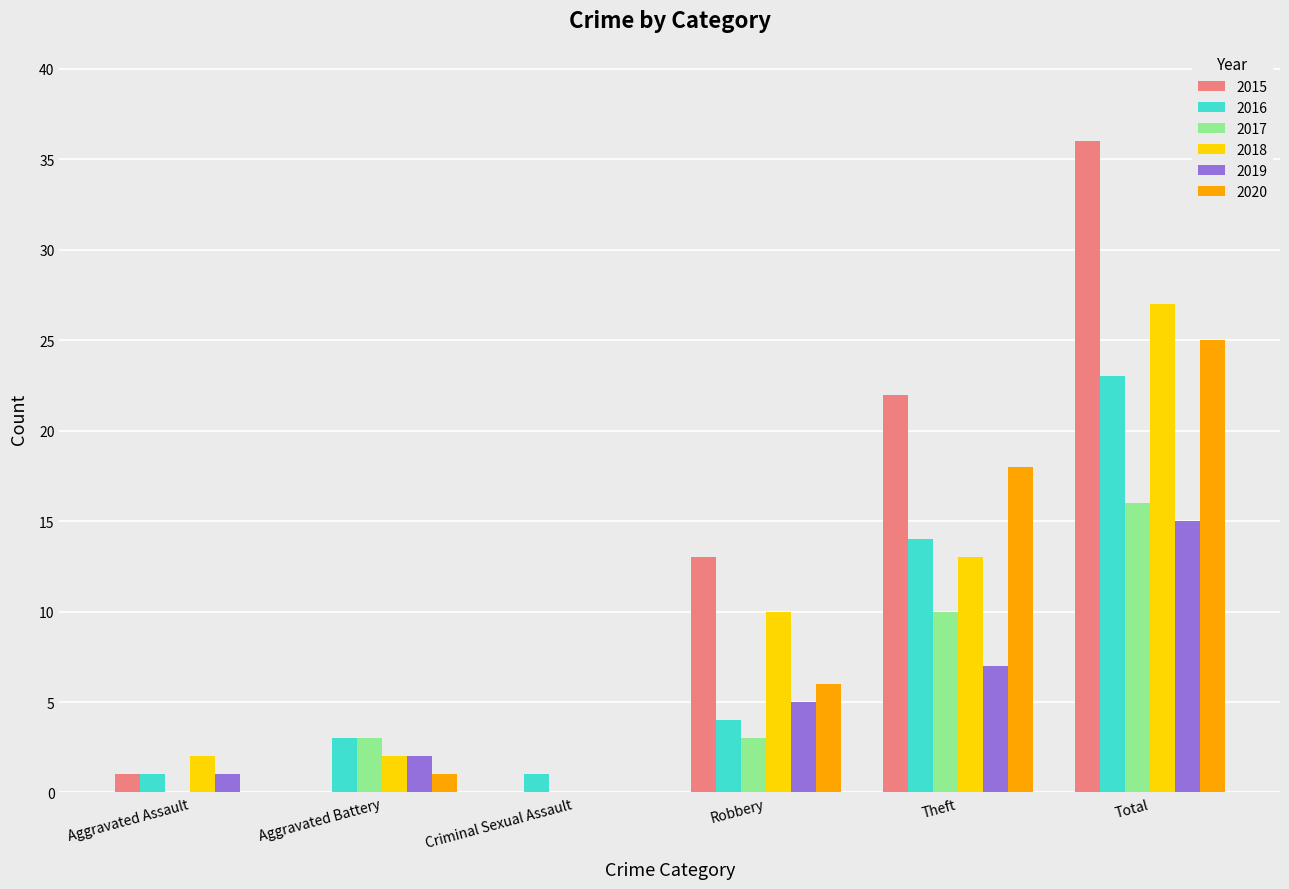

What is the average value of the 2020 series?

8